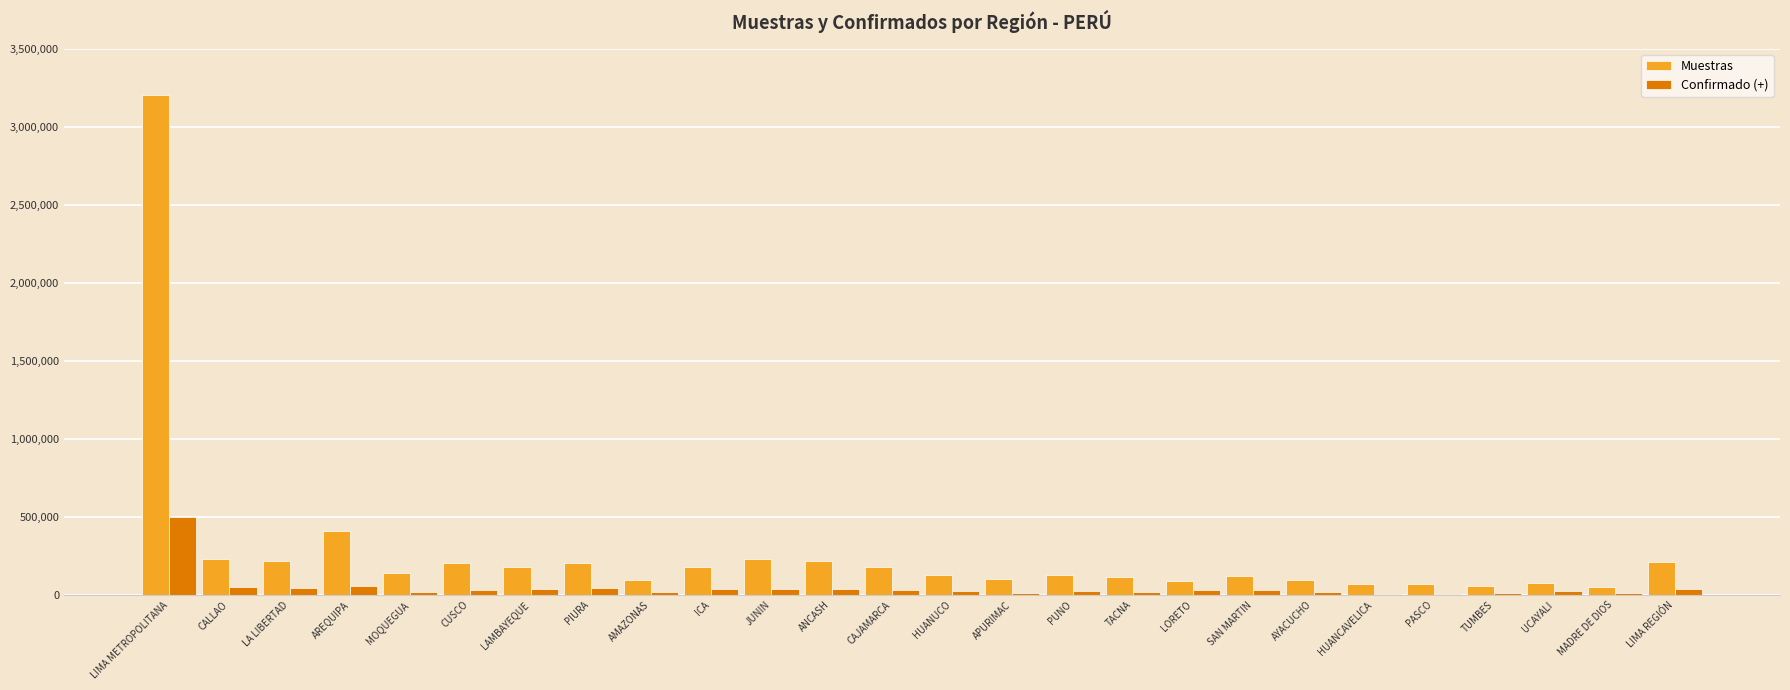

Is the value of Confirmado (+) at HUANUCO greater than the value of Muestras at CAJAMARCA?

No